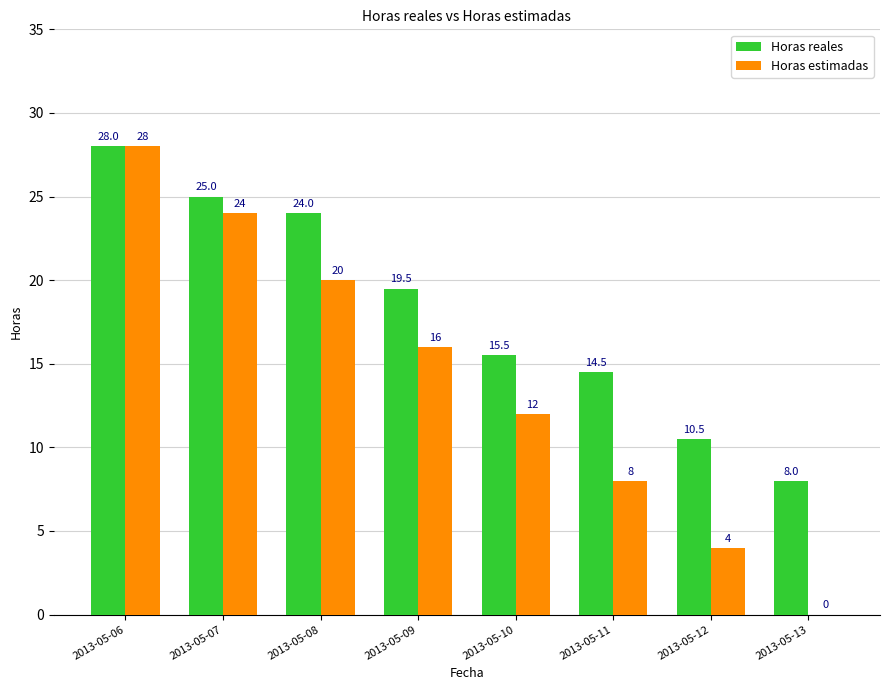

What is the total value across all series at 2013-05-13?

8.0